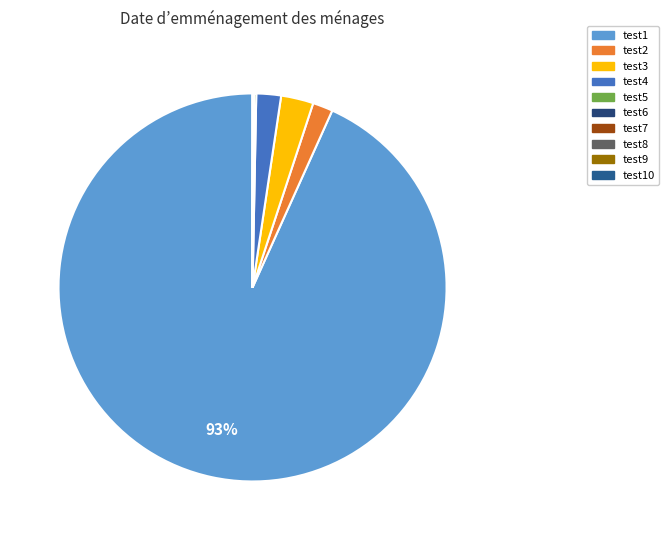

To the nearest percent, what is the combined percentage of test3 and test8?

3%